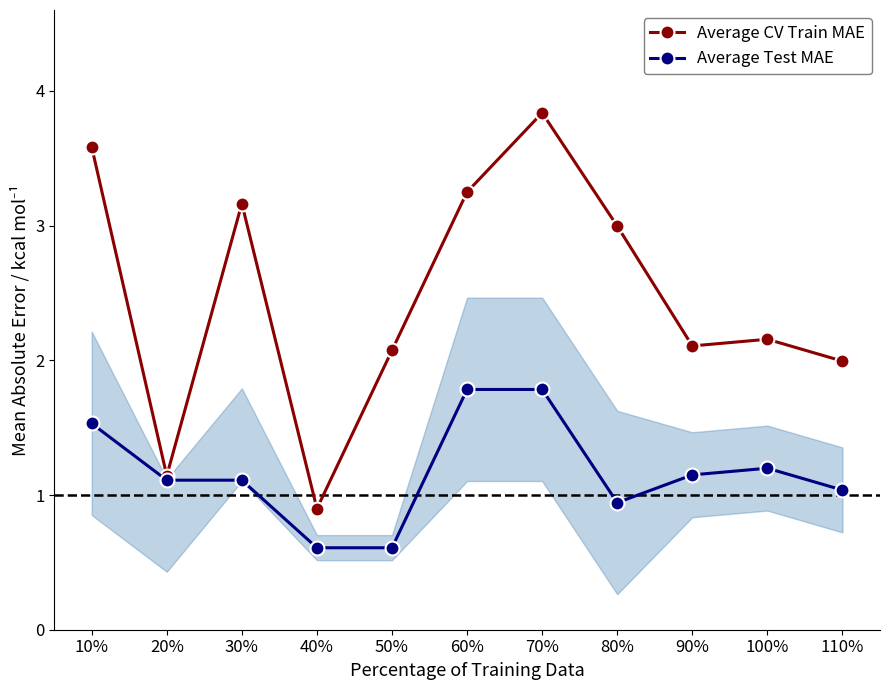

What is the smallest value displayed?

0.6